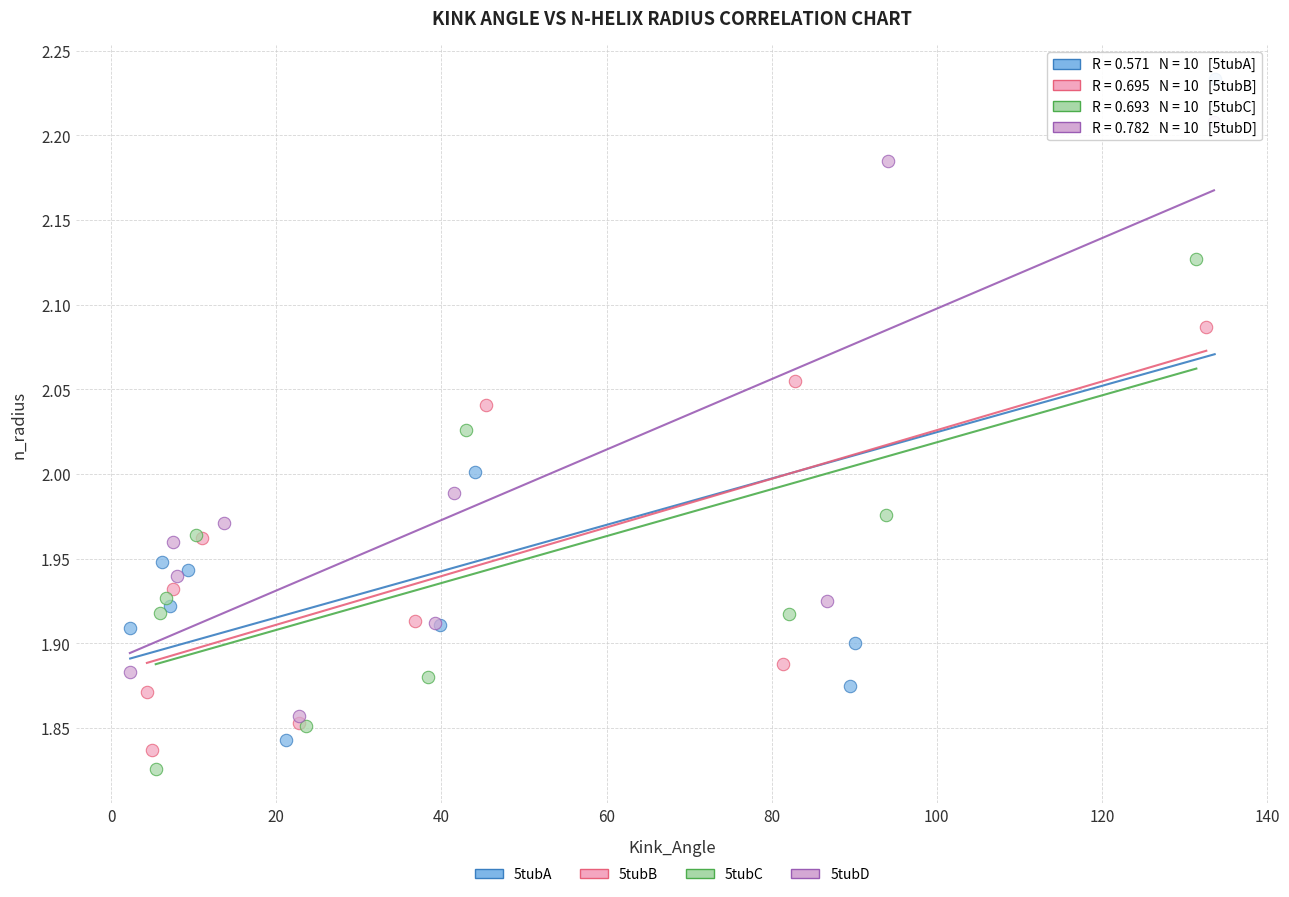

Which series has the largest Y range (max minus min)?

5tubA